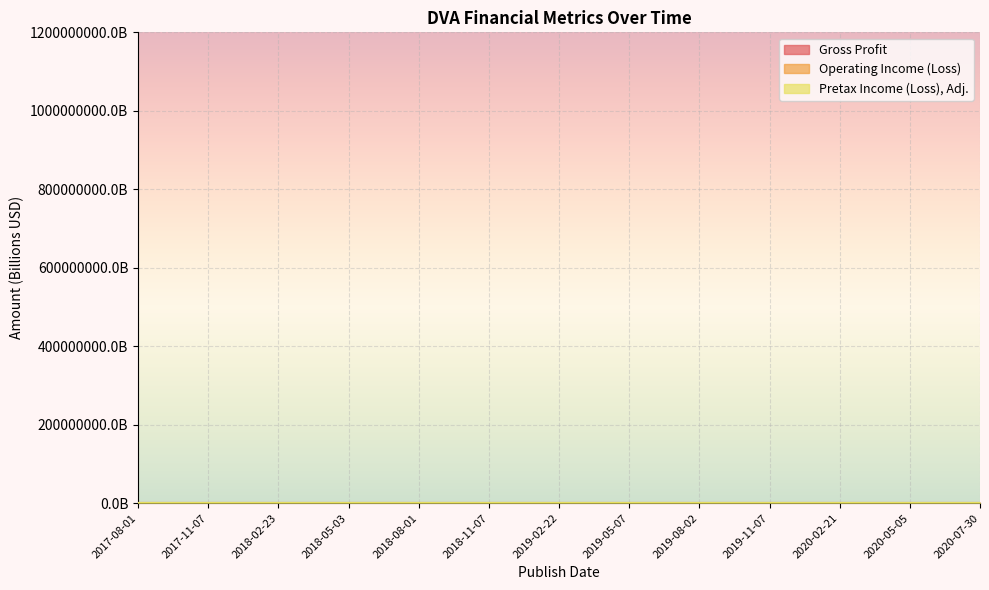

What is the label of the 8th point from the left?

2019-05-07